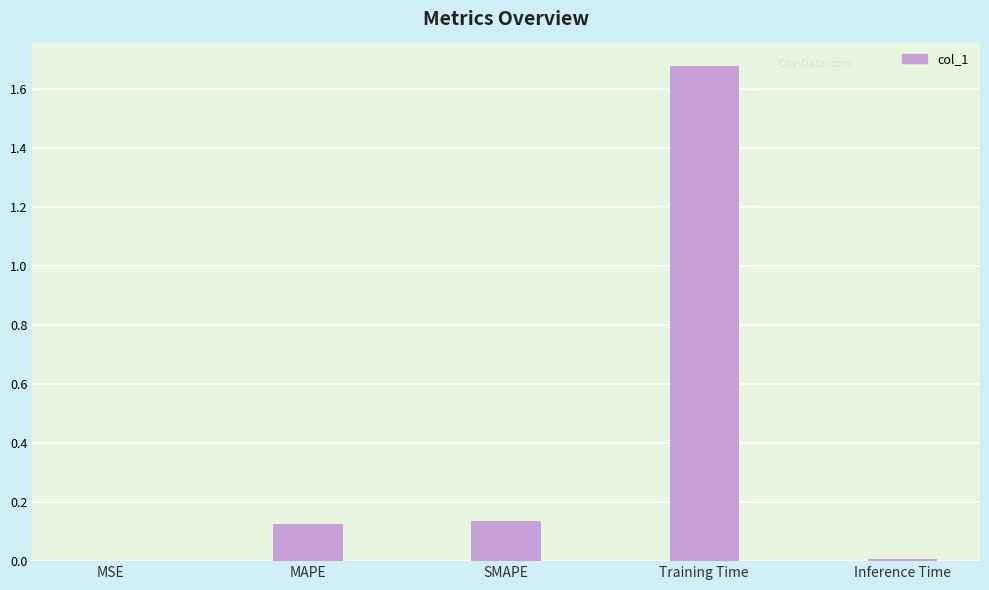

The value at SMAPE is 0.2. True or false?

False